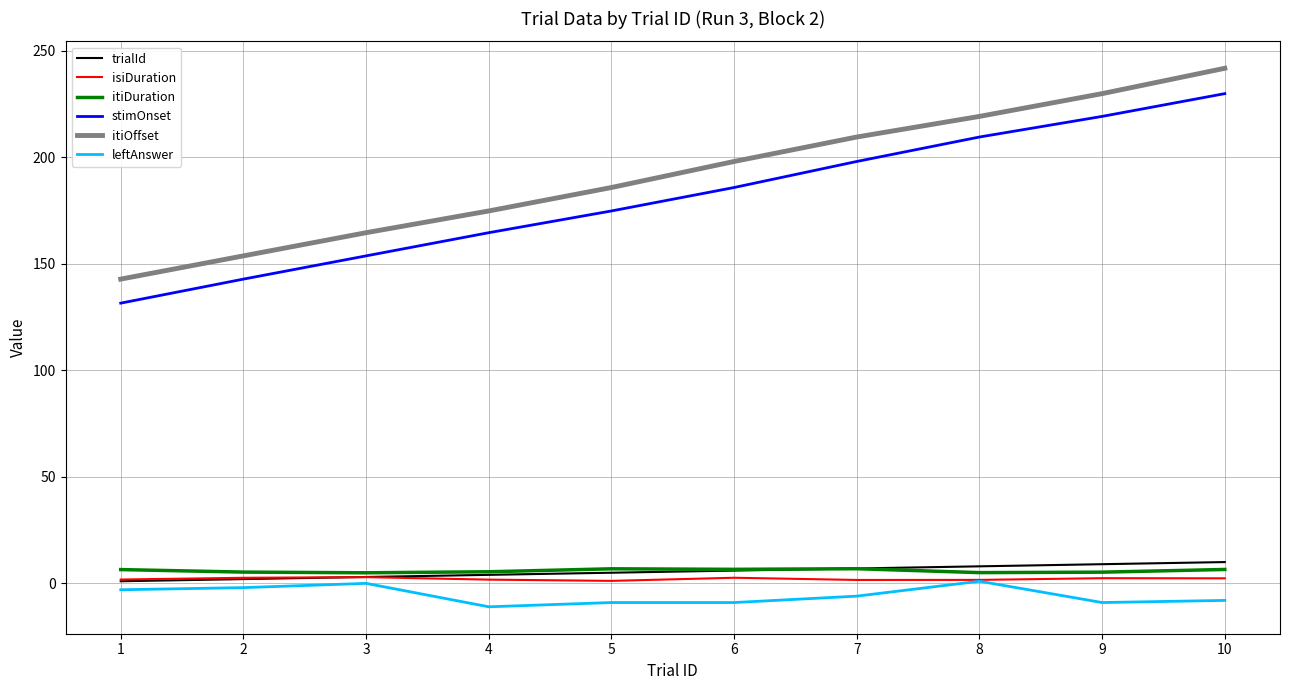

What are all the series names shown in the legend?

trialId, isiDuration, itiDuration, stimOnset, itiOffset, leftAnswer